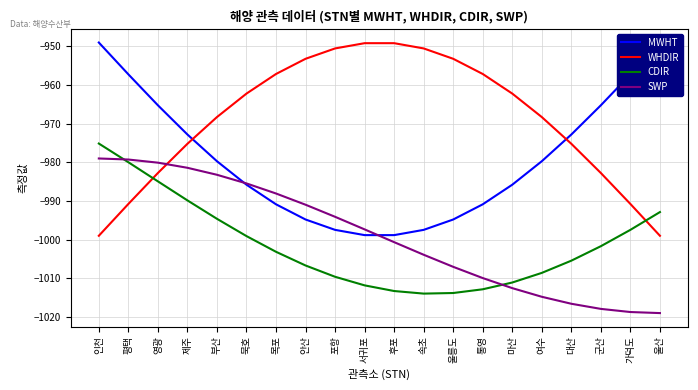

Which series ends up on top after the final intersection of CDIR and SWP?

CDIR